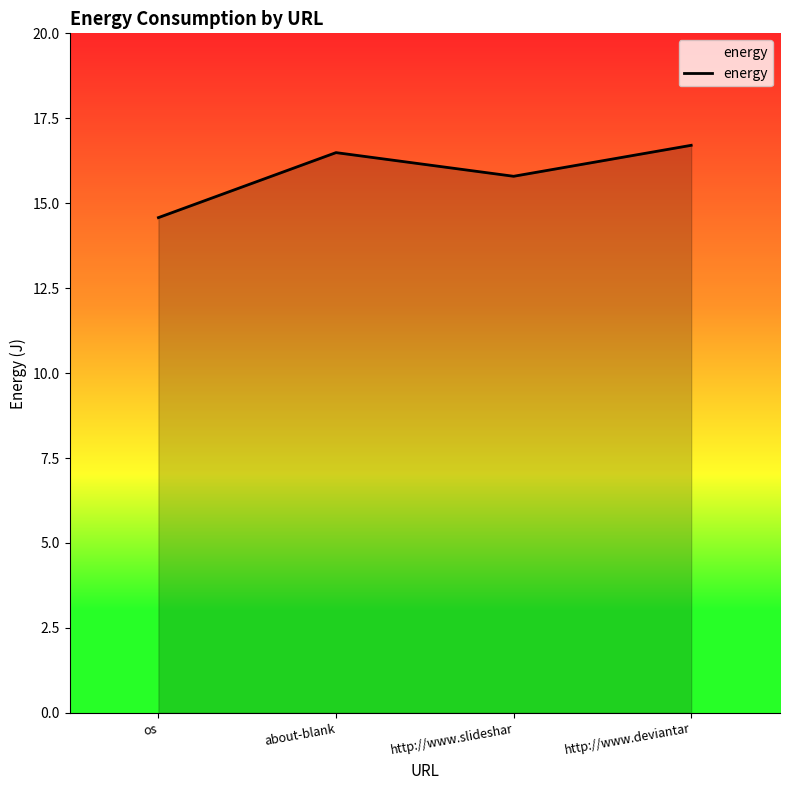

The value at about-blank is 29.6. True or false?

False